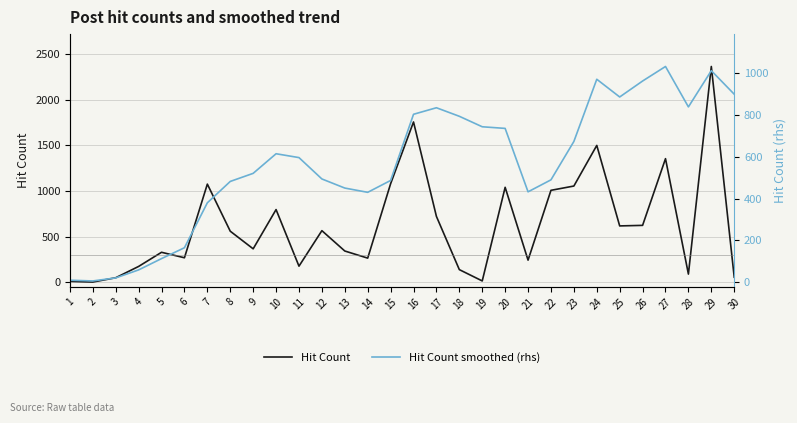

How many data points in Hit Count smoothed (rhs) are less than 595?

15